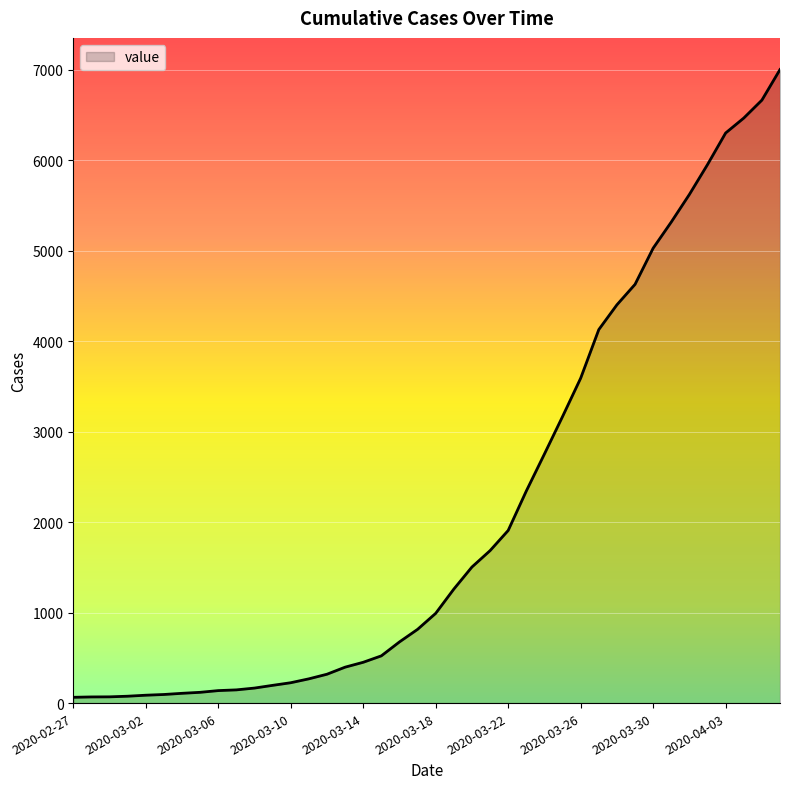

What is the greatest value displayed?

7002